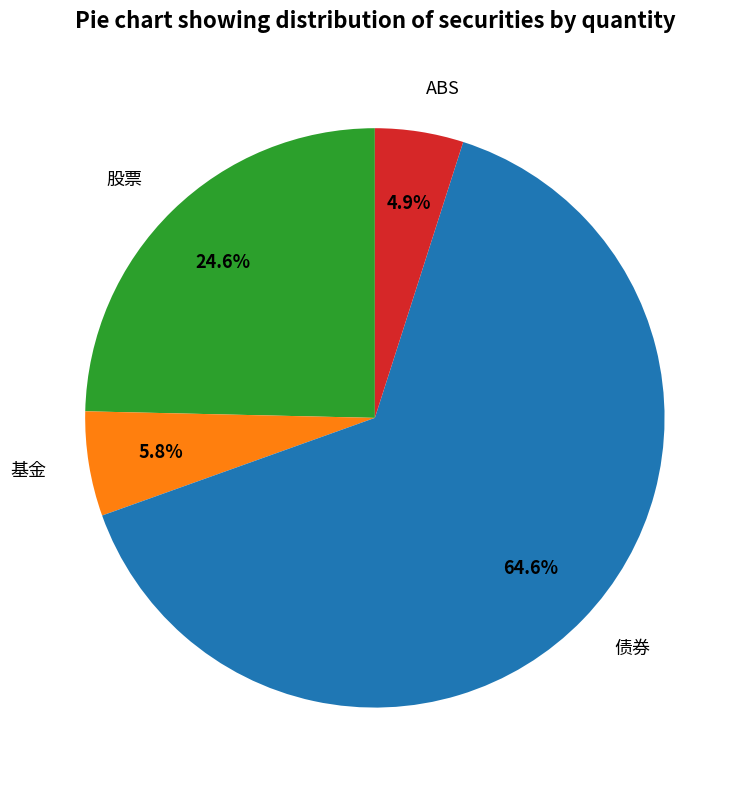

Is there any slice that represents more than half of the pie?

Yes